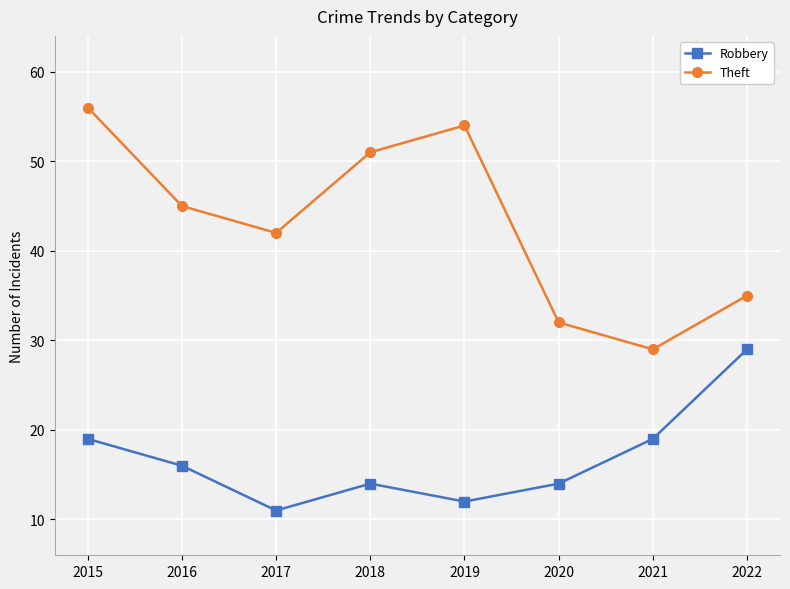

The Robbery series shows 25 at 2016. True or false?

False